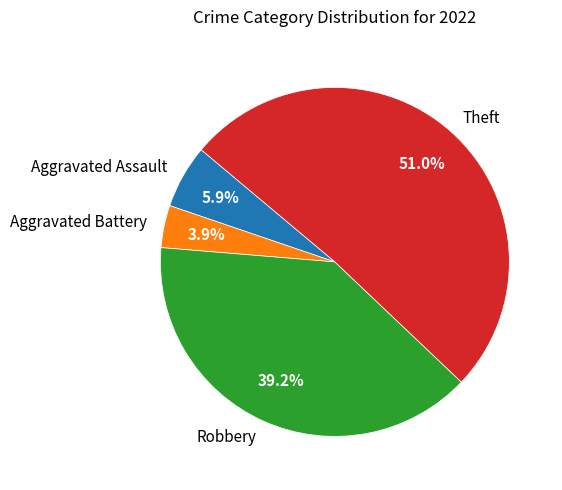

How many segments does this pie chart have?

4